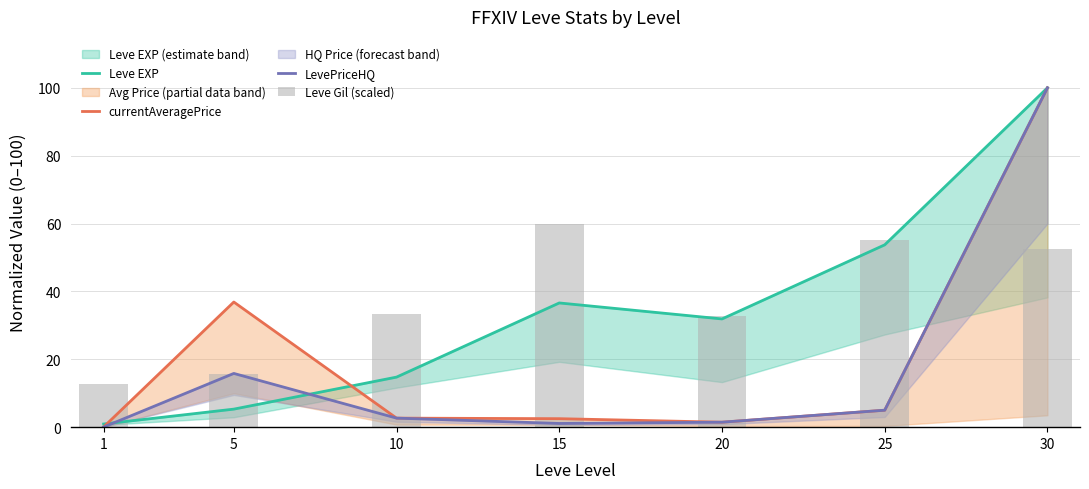

What is the average value of the Leve Gil (scaled) series?

37.5